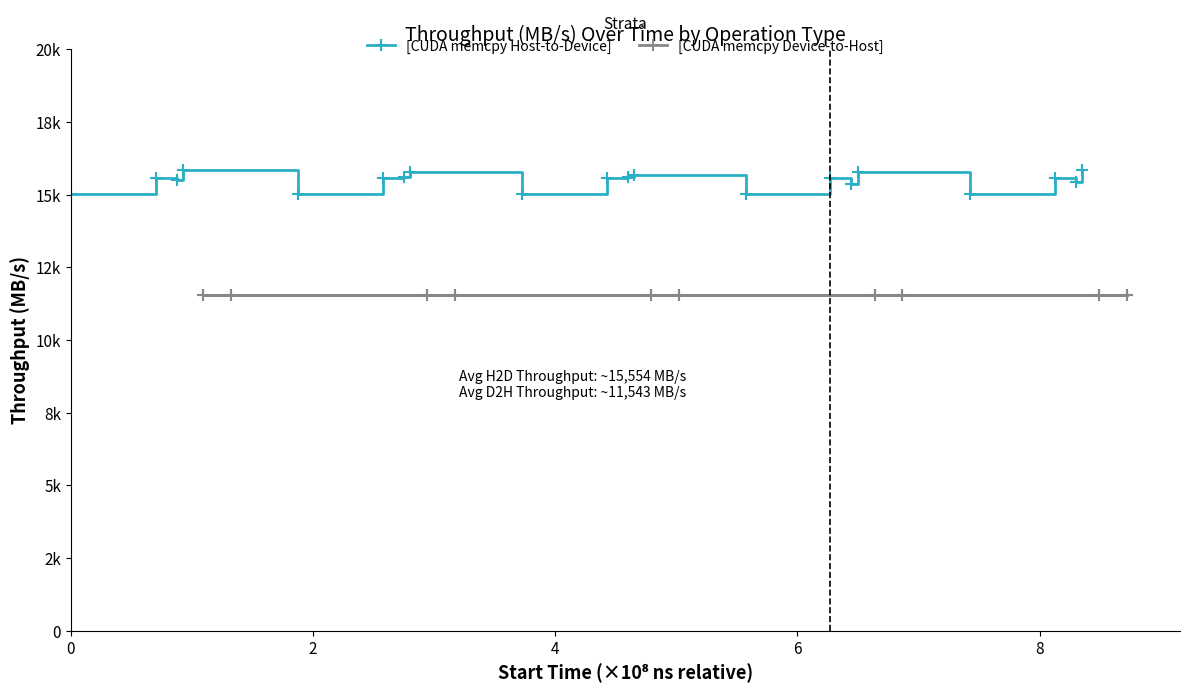

Rank the series by their maximum value, from lowest to highest.

[CUDA memcpy Device-to-Host], [CUDA memcpy Host-to-Device]